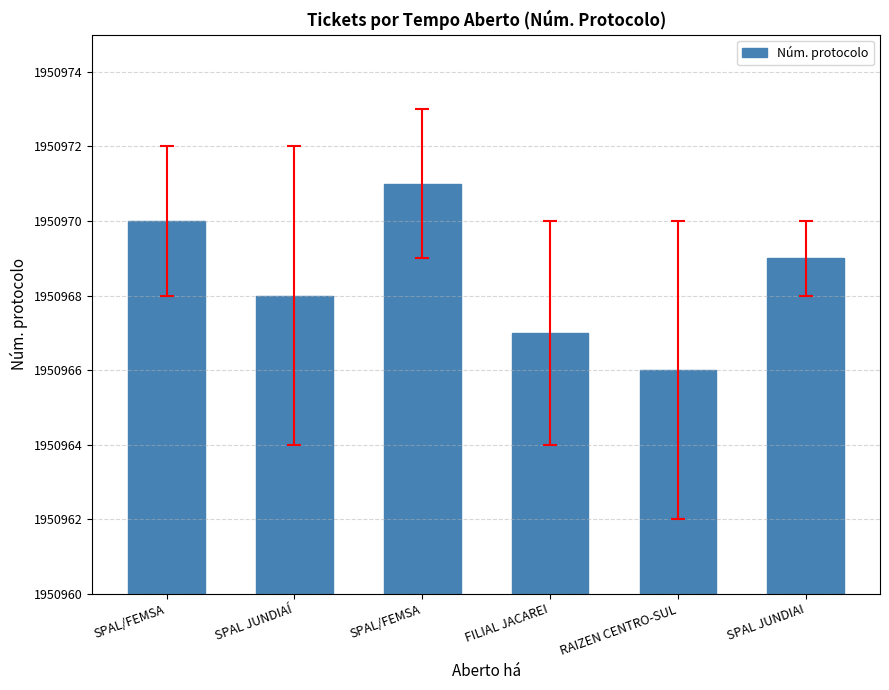

What is the sum of the values at FILIAL JACAREI and SPAL/FEMSA?

3901938